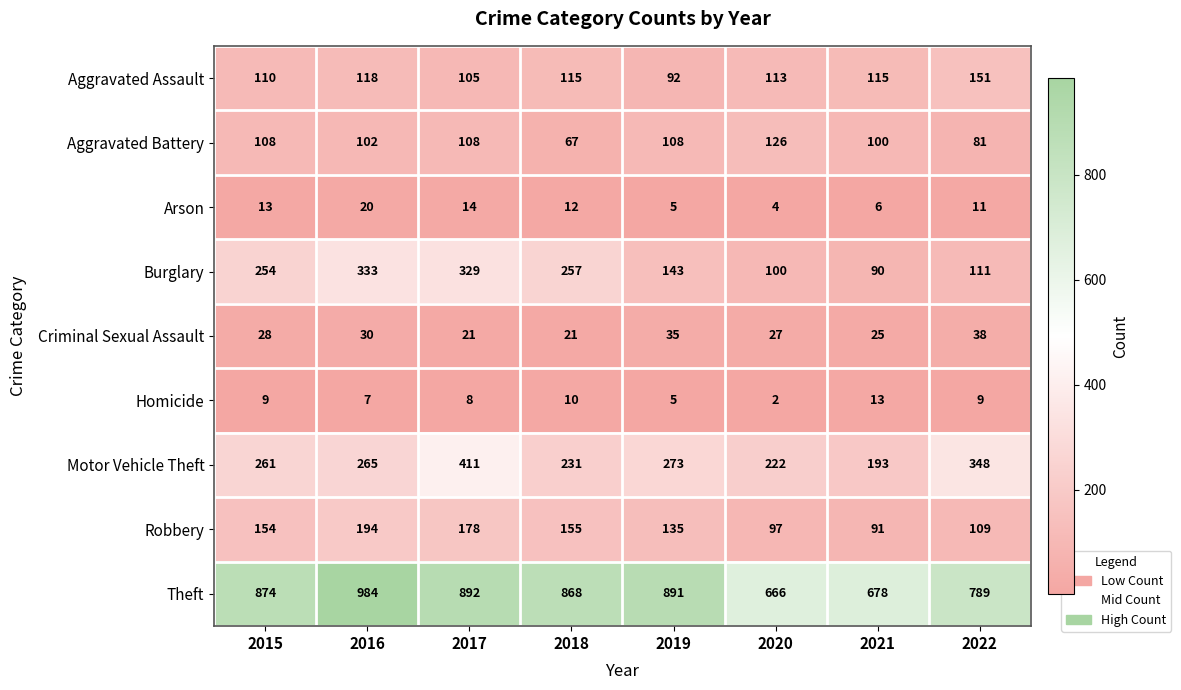

Is the value of Aggravated Battery at 2021 greater than the value of Homicide at 2015?

Yes